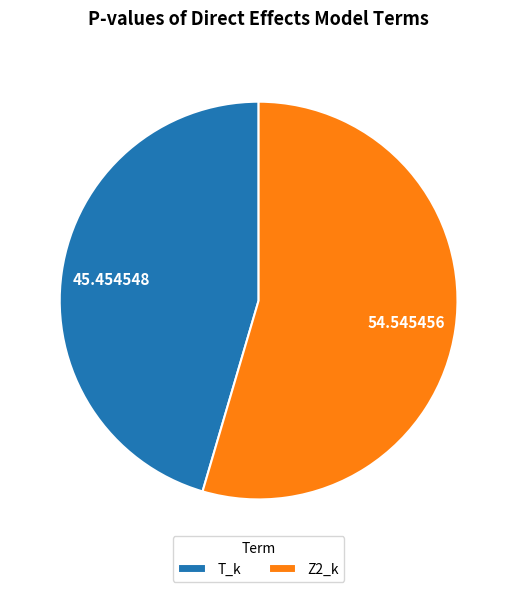

Is it true that T_k is 55% of the pie?

False